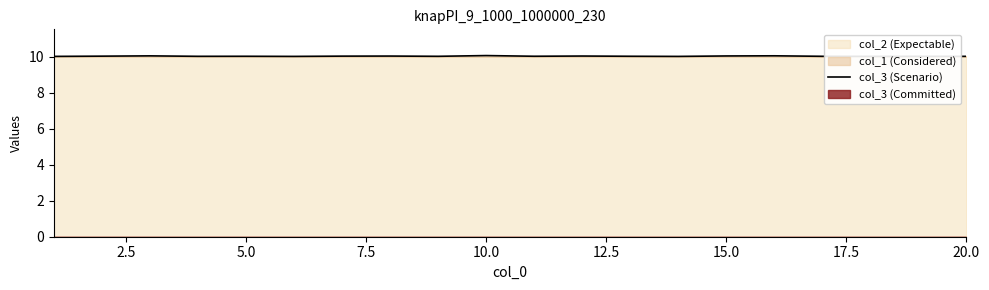

What is the maximum value for col_3 (Scenario)?

10.1